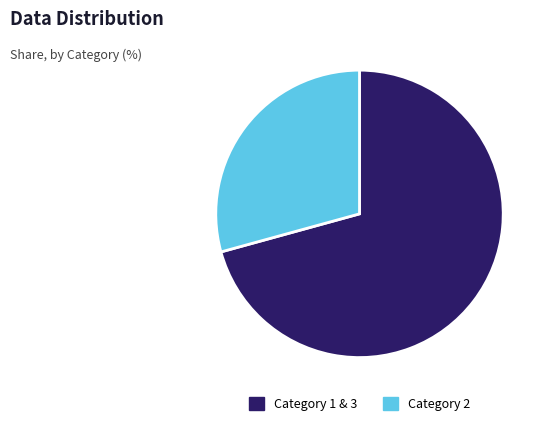

Which category has the biggest portion of the pie?

Category 1 & 3